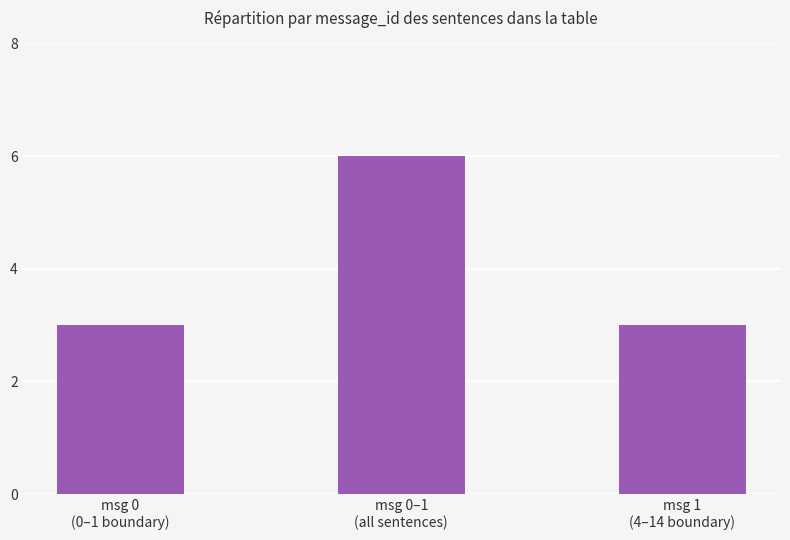

Reading right to left, what are all the values shown in this chart?

3	6	3